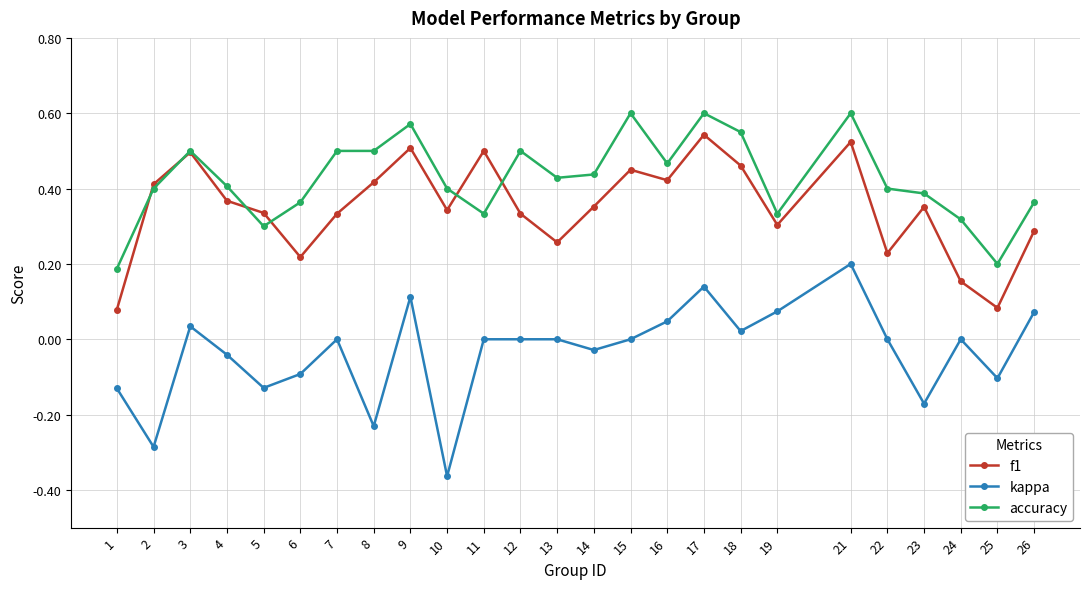

At 4, list the series in order from largest to smallest.

accuracy, f1, kappa